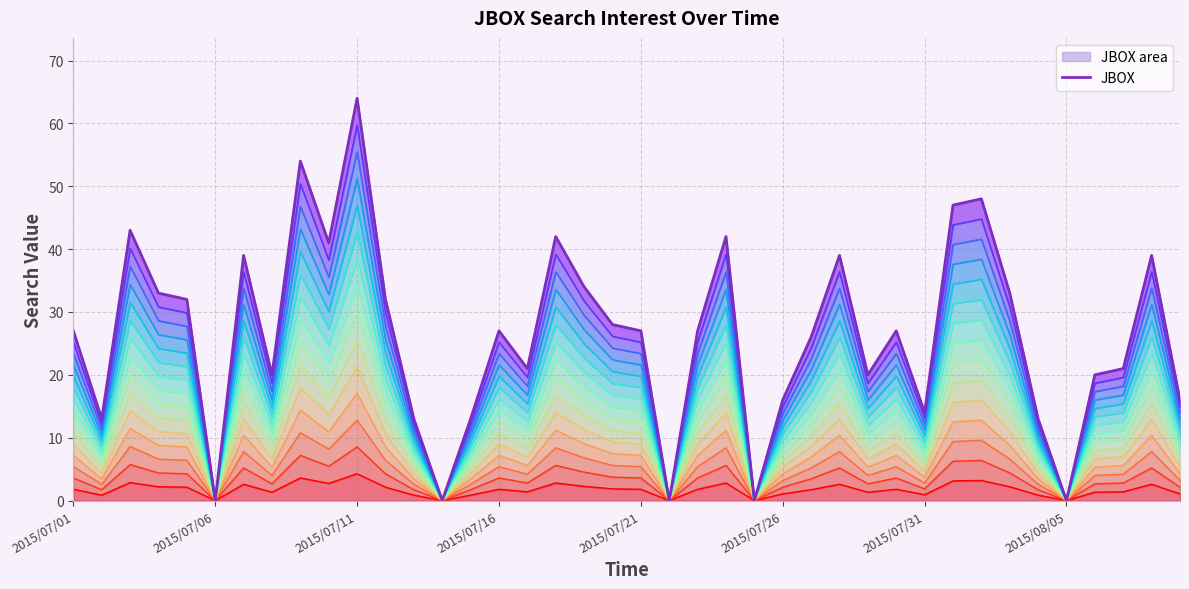

List the labels in order of value, largest first.

10, 8, 32, 31, 2015/07/11, 17, 23, 9, 2015/07/31, 27, 38, 18, 2015/07/16, 33, 2015/07/21, 11, 19, 2015/07/01, 15, 20, 22, 29, 26, 16, 37, 2015/08/05, 28, 36, 25, 39, 30, 2015/07/06, 12, 14, 34, 2015/07/26, 13, 21, 24, 35